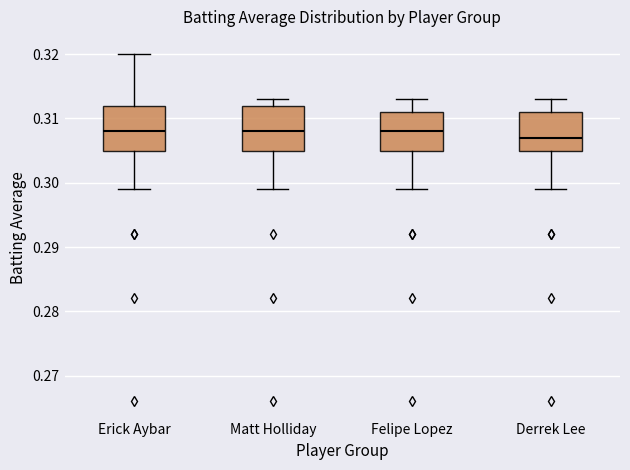

Reading left to right, transcribe this box plot: for each box, give where its median line is, the range the box spans, and where its two whiskers end, as read against the y-axis. The values are not printed on the chart, so give them approximately, as read against the axis.

Erick Aybar: median 0.308, box 0.305 to 0.312, whiskers 0.299 to 0.320
Matt Holliday: median 0.308, box 0.305 to 0.312, whiskers 0.299 to 0.313
Felipe Lopez: median 0.308, box 0.305 to 0.311, whiskers 0.299 to 0.313
Derrek Lee: median 0.307, box 0.305 to 0.311, whiskers 0.299 to 0.313